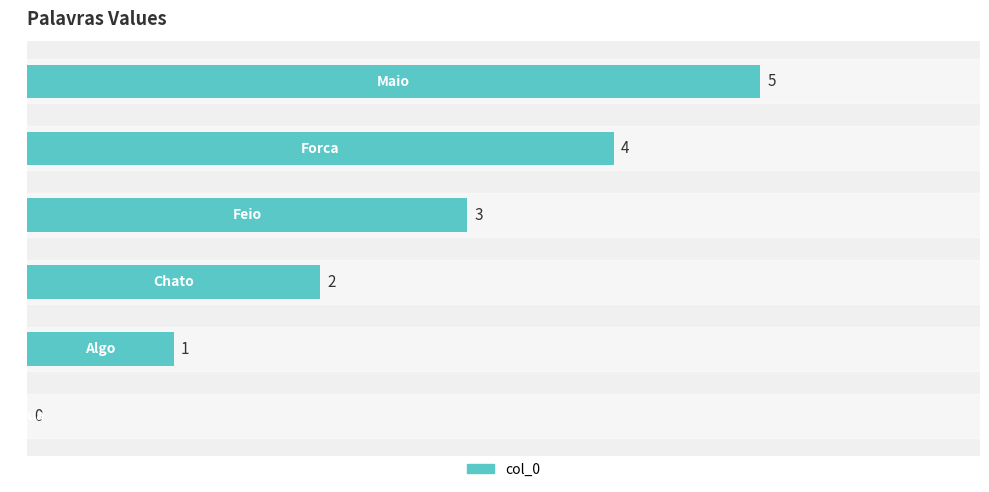

How many values are between 1 and 4?

4